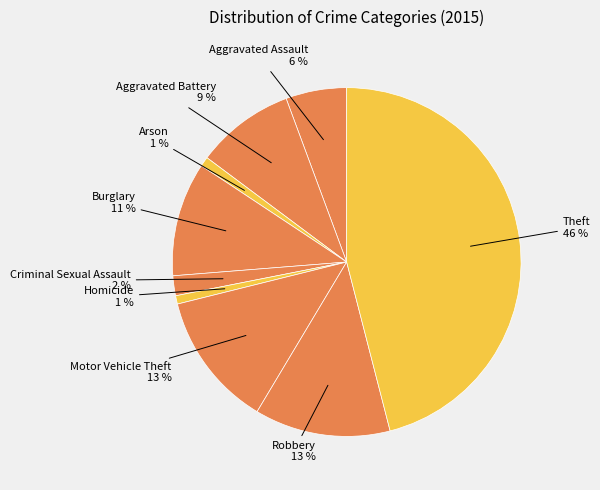

What is the smallest slice in the pie chart?

Homicide